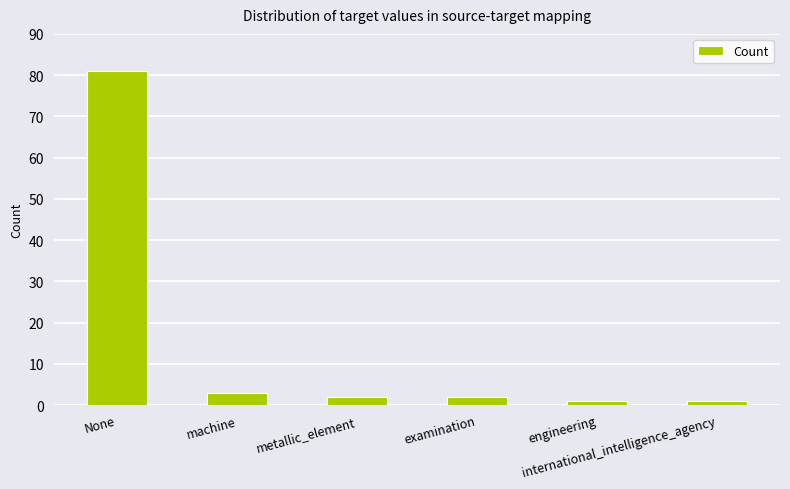

What is the greatest value displayed?

81